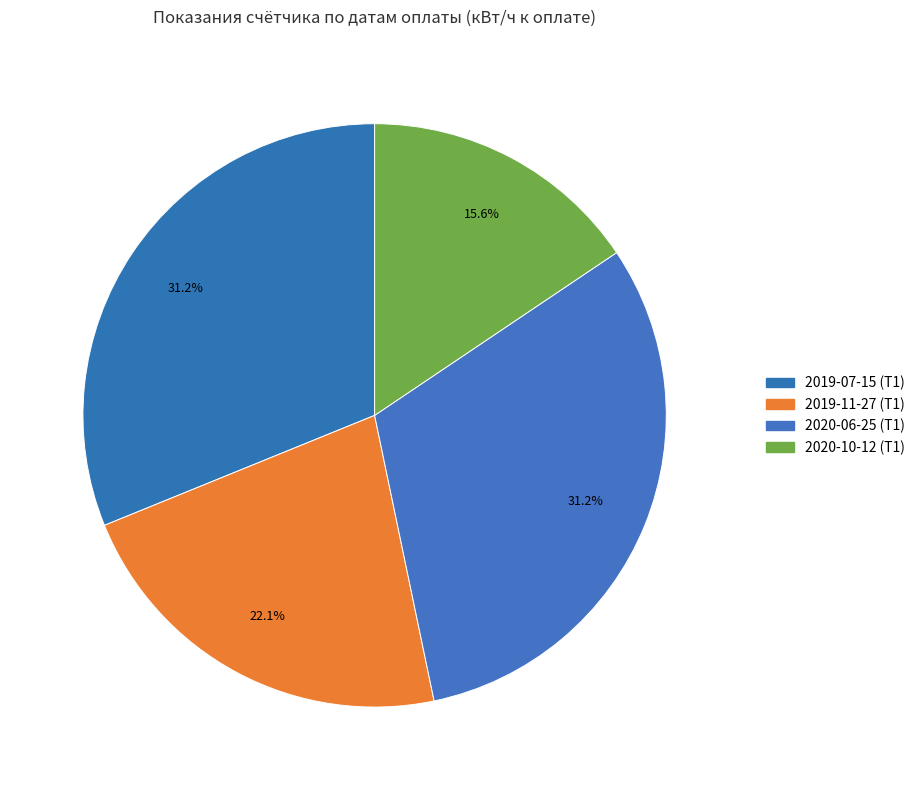

Which has a higher value, 2020-06-25 (Т1) or 2019-07-15 (Т1)?

2020-06-25 (Т1)